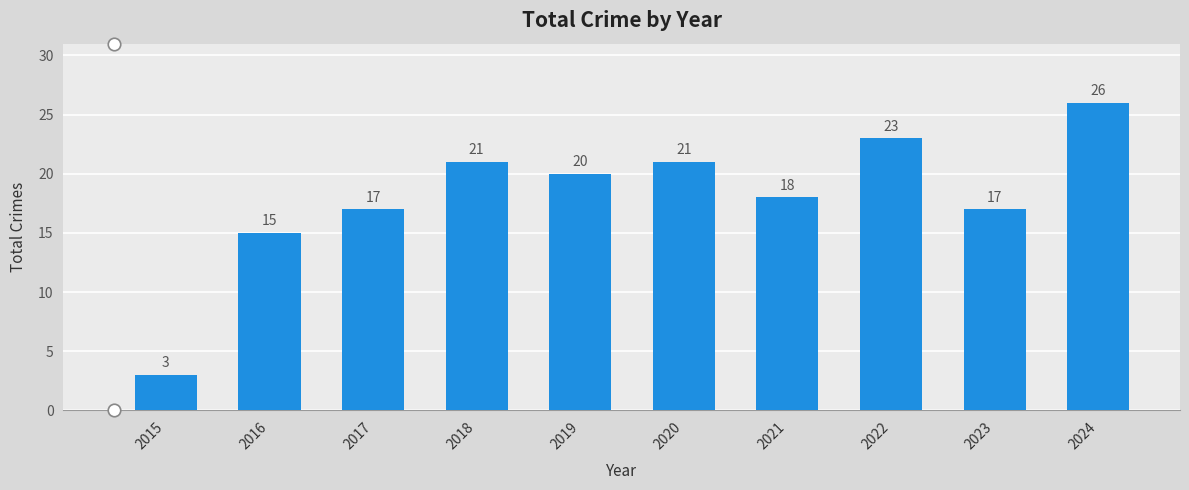

How many distinct data groups are displayed?

1